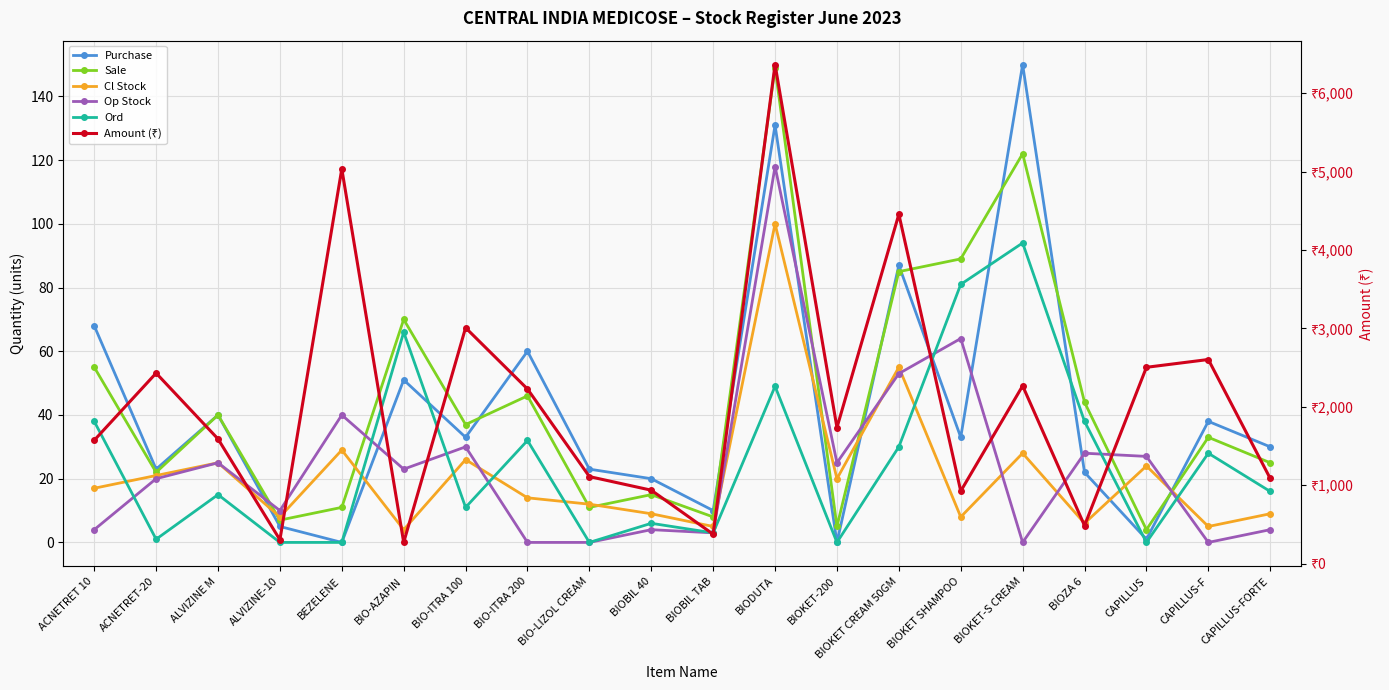

What is the spread (max minus min) of values at BIO-AZAPIN?

267.6